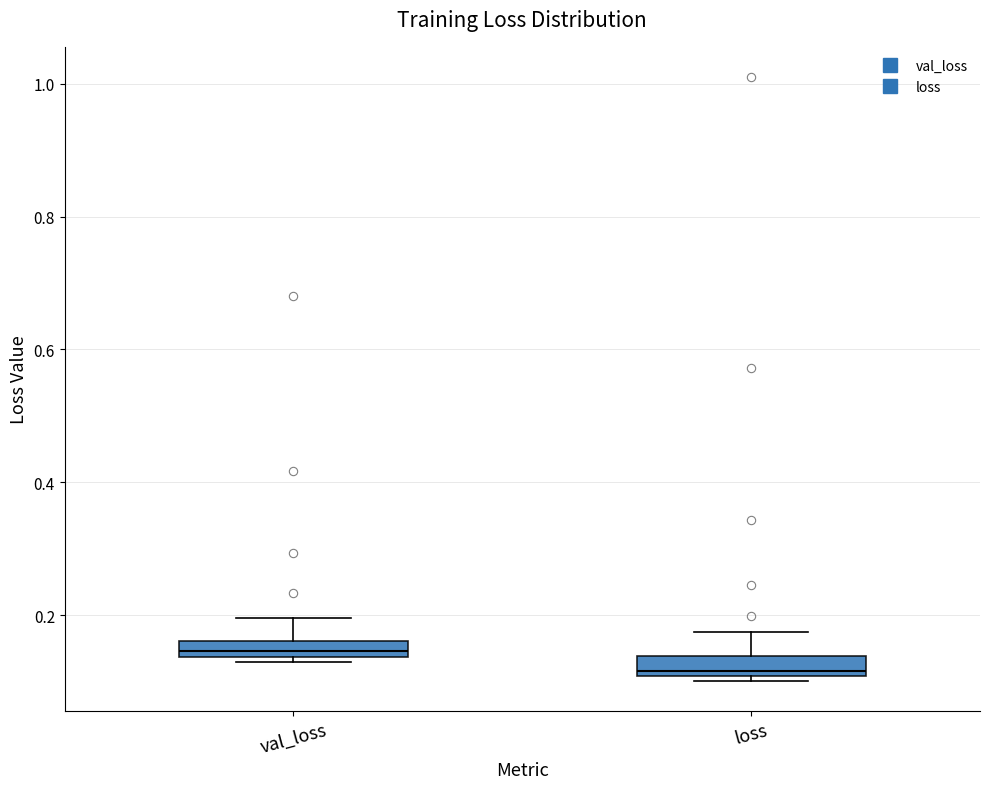

Where is the lower edge of the box for val_loss on the y-axis? The values are not printed on the chart, so give them approximately, as read against the axis.

0.14